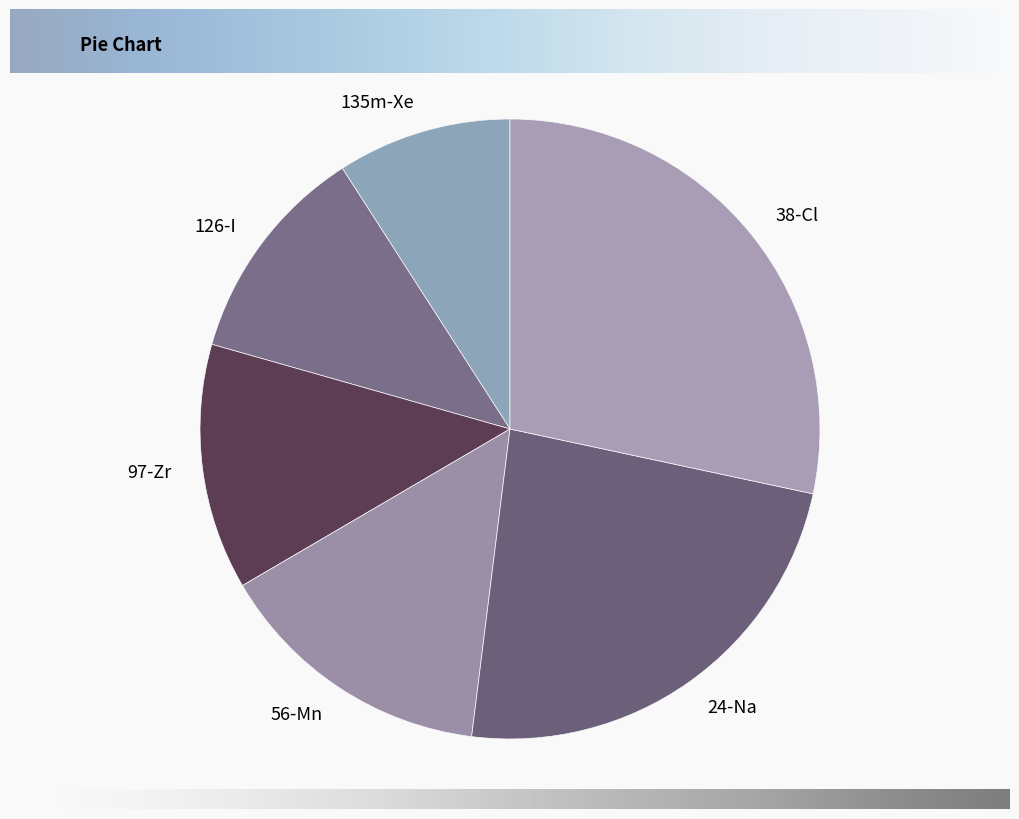

Which has a higher value, 135m-Xe or 38-Cl?

38-Cl